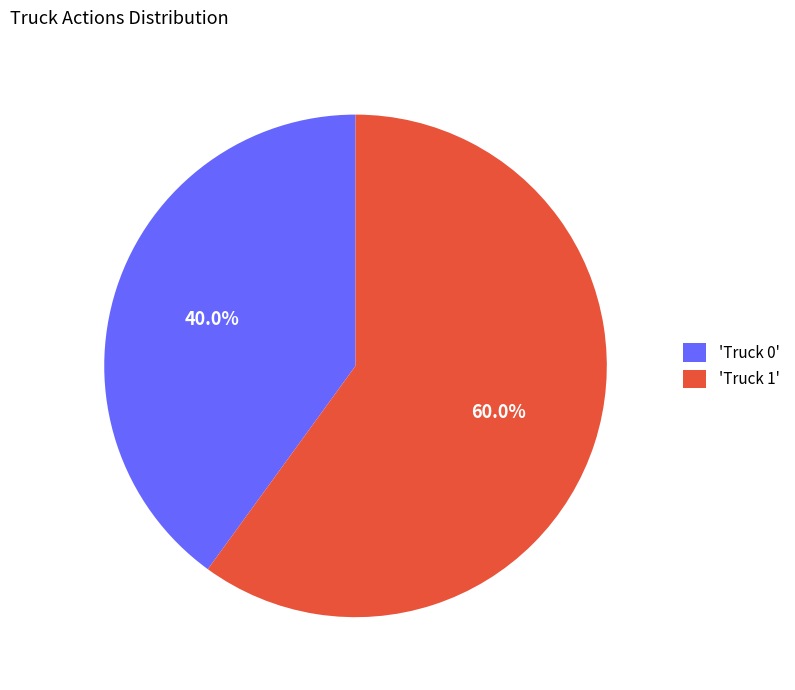

Between 'Truck 1' and 'Truck 0', which is larger?

'Truck 1'